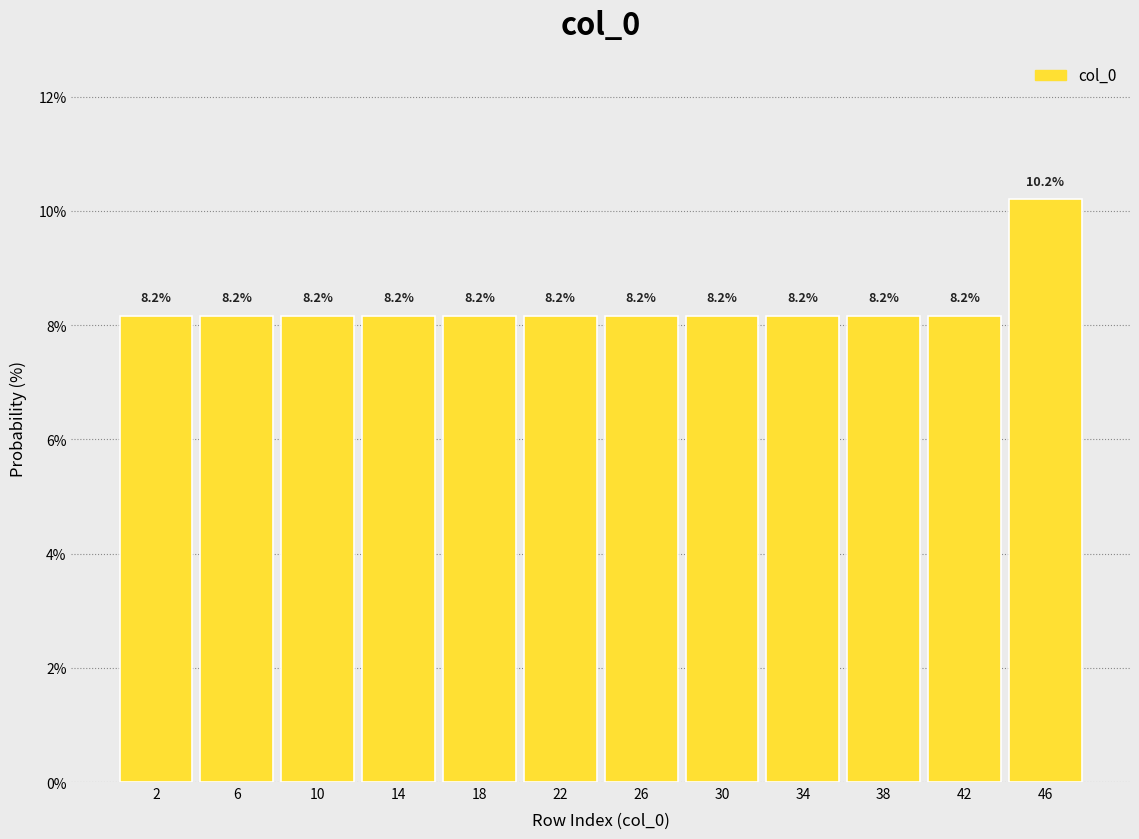

What is the height of the bar covering 16 to 20 on the x-axis?

8.2